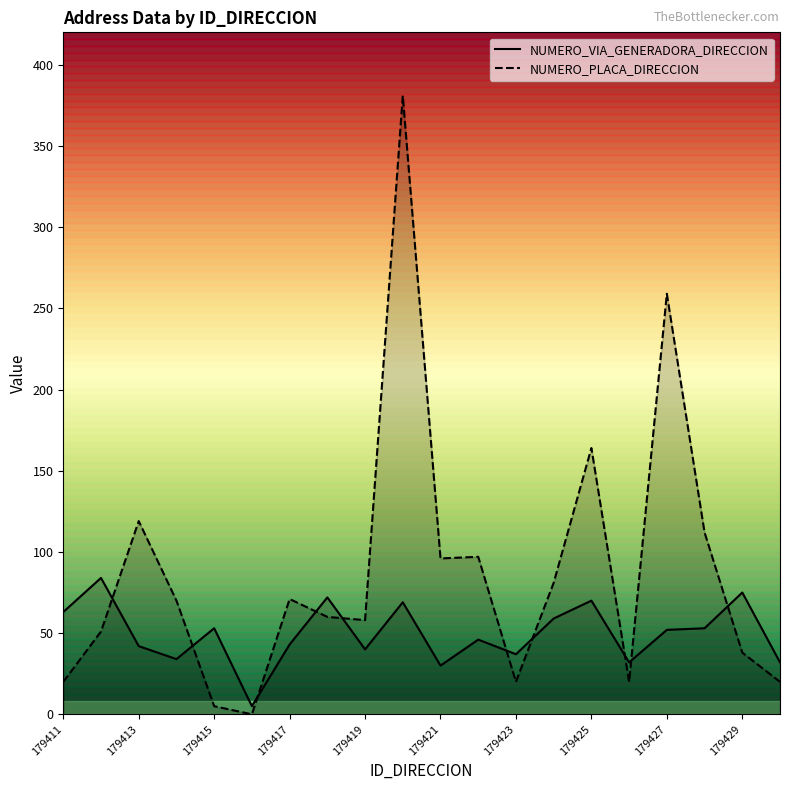

Between 179415 and 179421, which series saw the biggest shift?

NUMERO_PLACA_DIRECCION